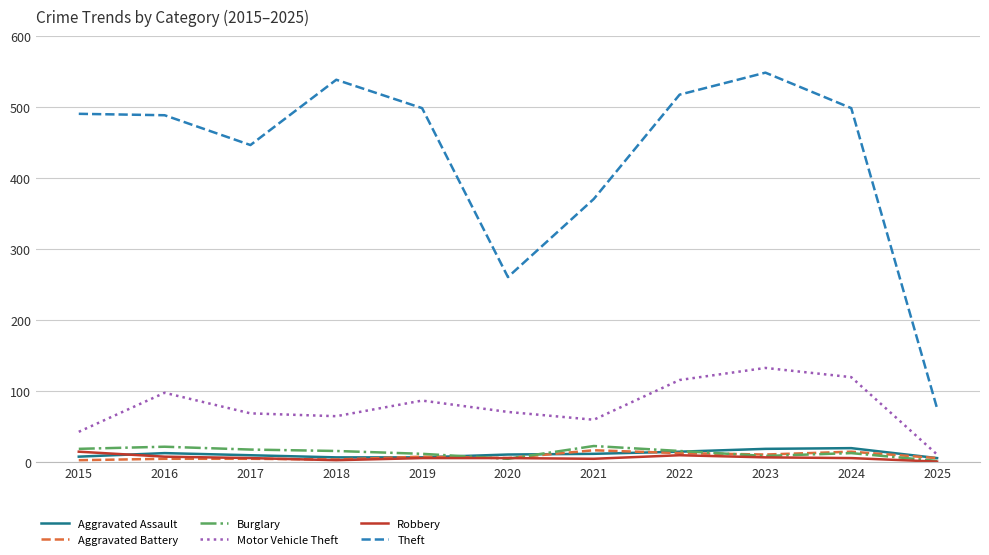

Which series has the largest total across all categories?

Theft